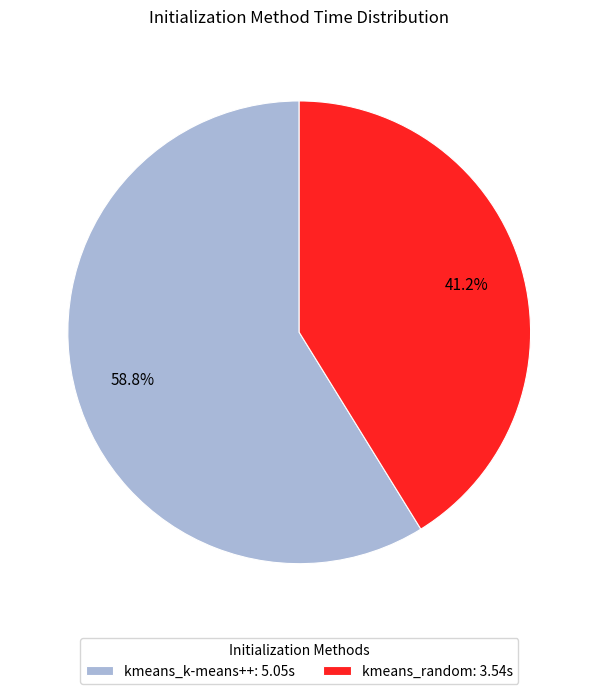

Combined, do kmeans_random and kmeans_k-means++ account for over 50%?

Yes